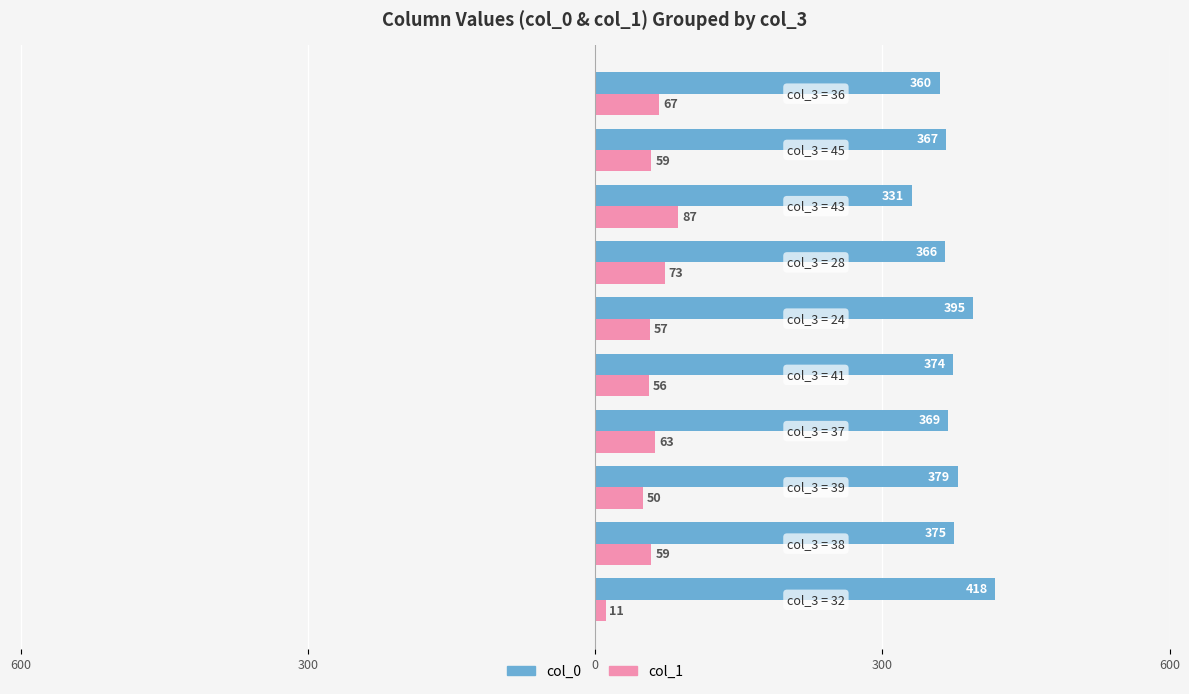

Reading right to left, what are all the values shown in this chart?

col_0: 360	367	331	366	395	374	369	379	375	418
col_1: 67	59	87	73	57	56	63	50	59	11